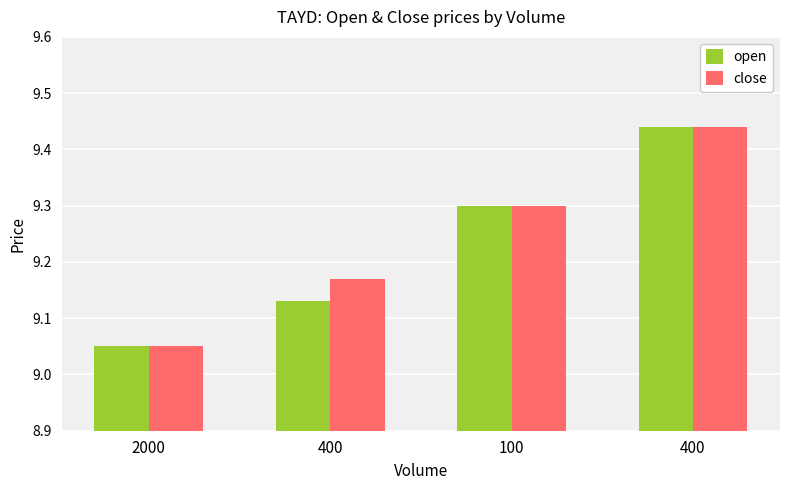

Is the value of close at 2000 greater than the value of open at 2000?

No